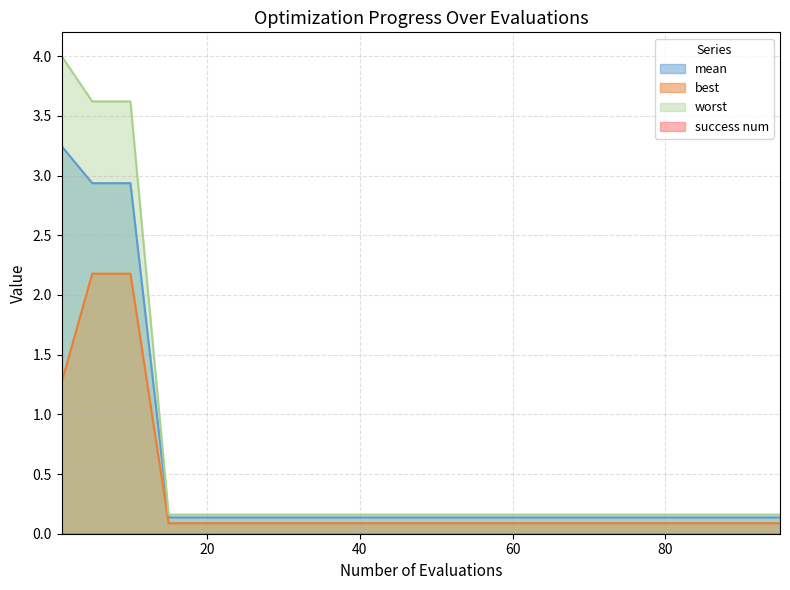

The value of worst at 40 is 1.6. True or false?

False